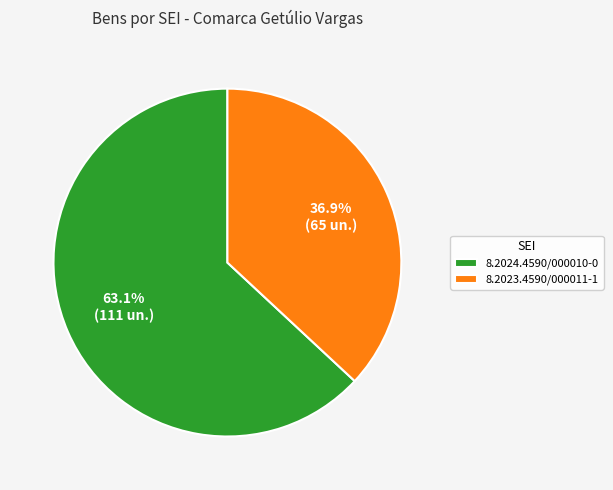

Is it true that 8.2023.4590/000011-1 is 48% of the pie?

False